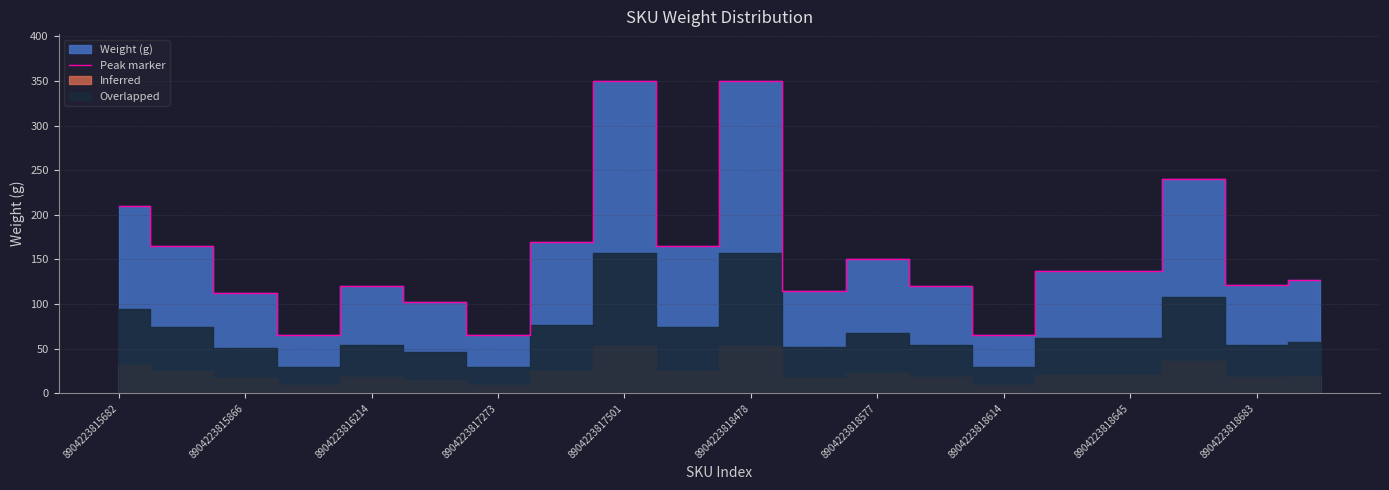

True or false: Peak marker has a value of 65 at 8904223817273.

True